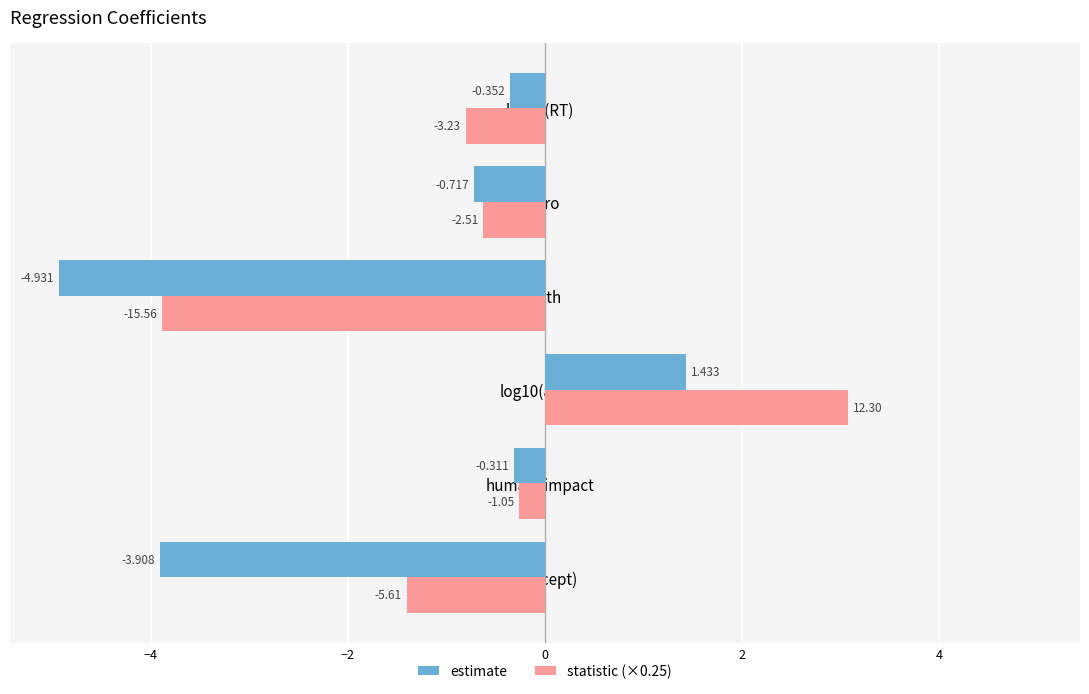

Is the value of estimate at human_impact greater than the value of statistic (×0.25) at depth?

Yes